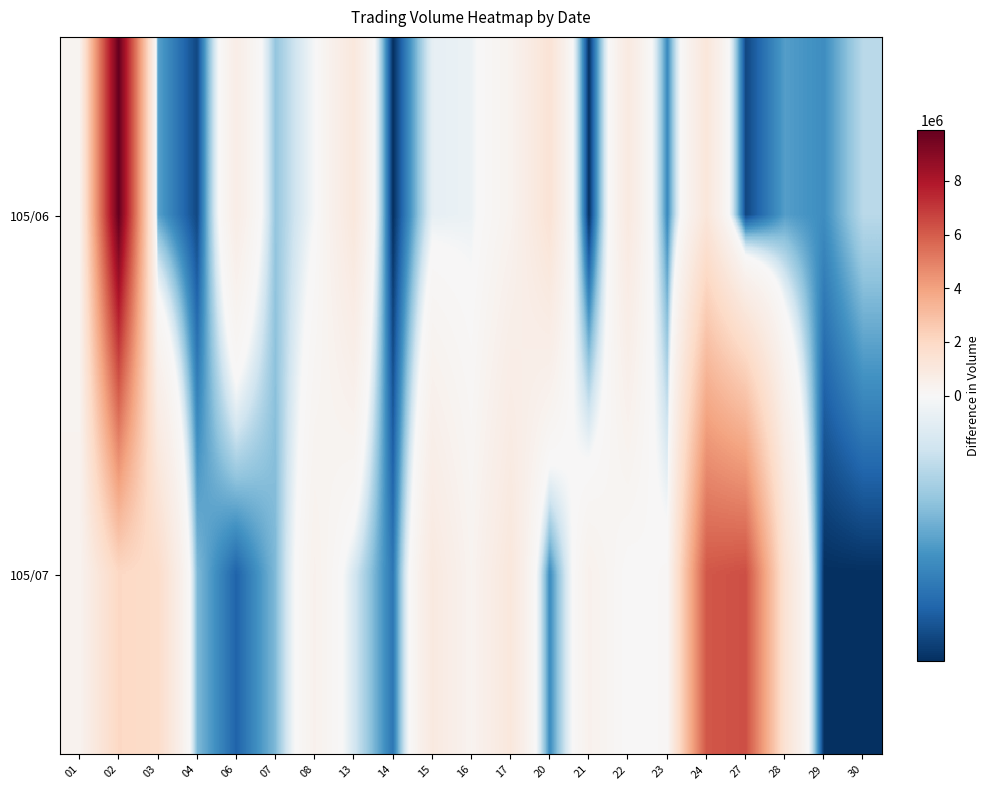

List the series in order of their overall mean, lowest first.

105/06, 105/07